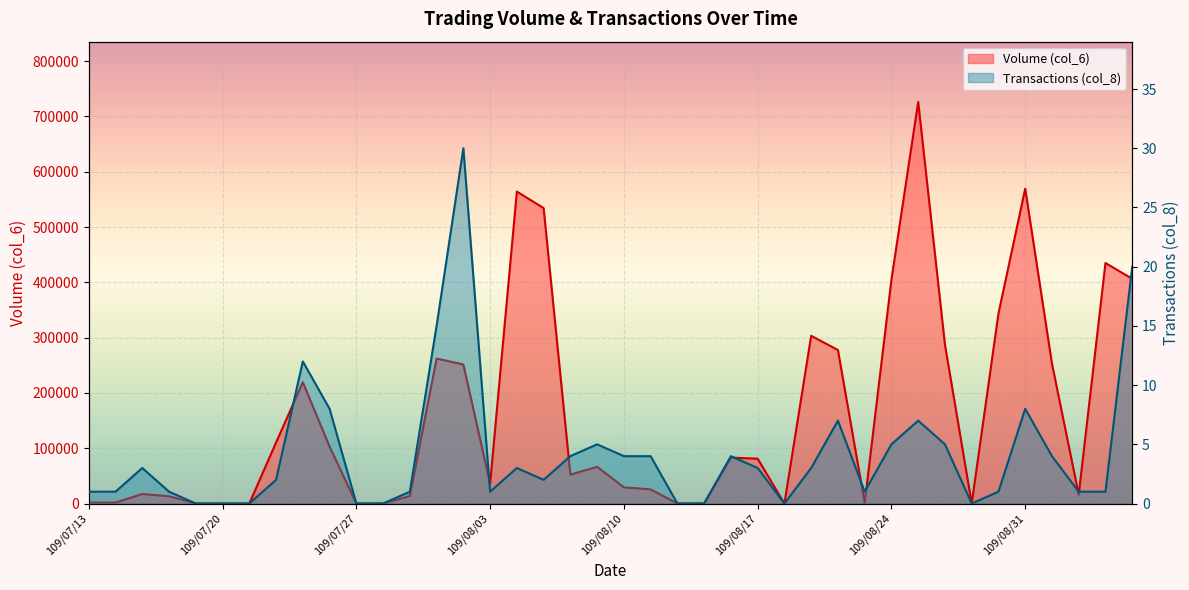

What is the sum of all Transactions (col_8) values?

167